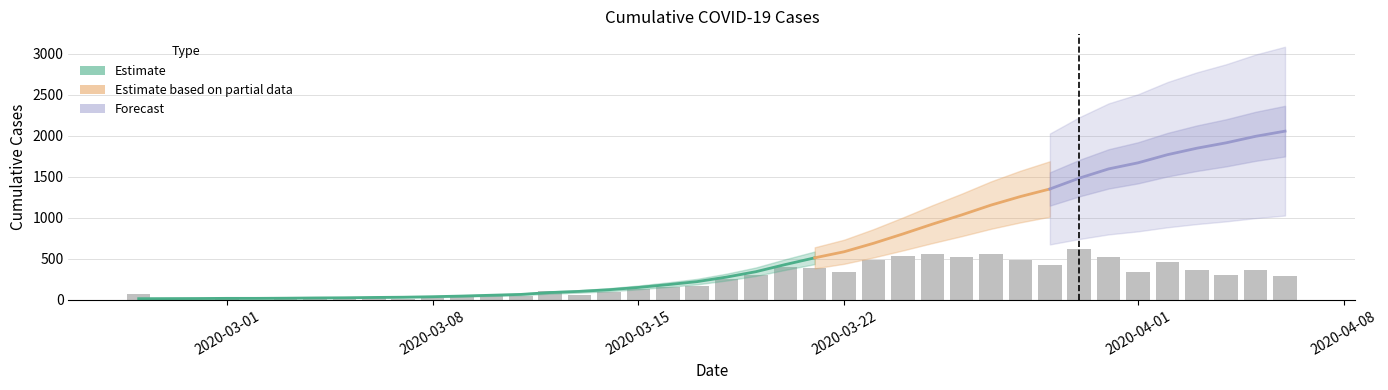

What is the difference between the values at 2020-03-07 and 2020-03-22?

554